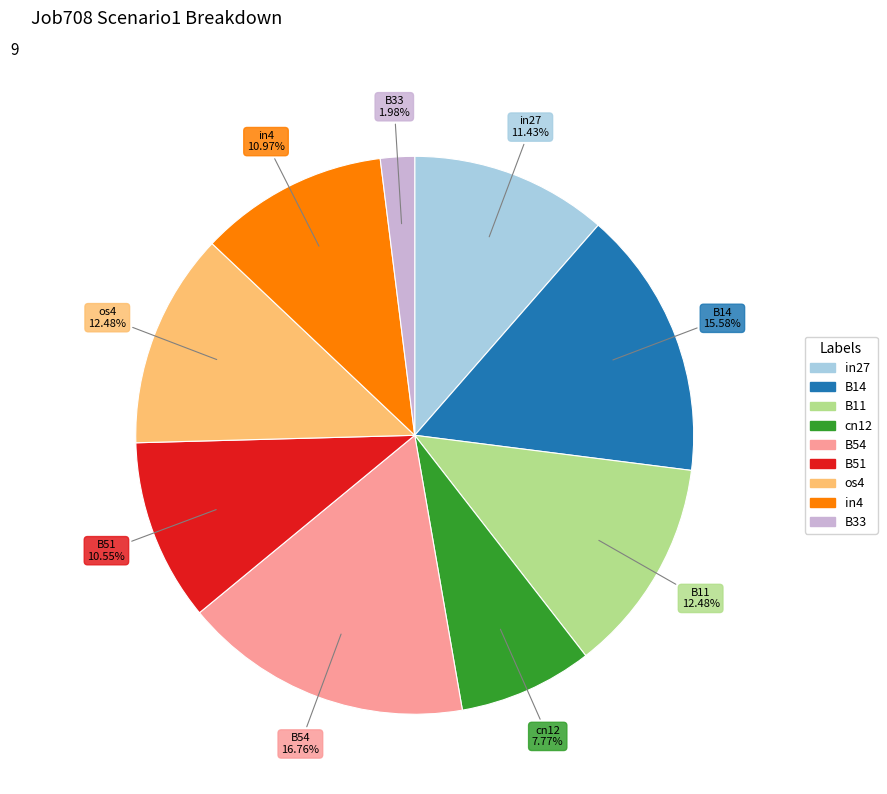

Is it true that in4 is 21% of the pie?

False